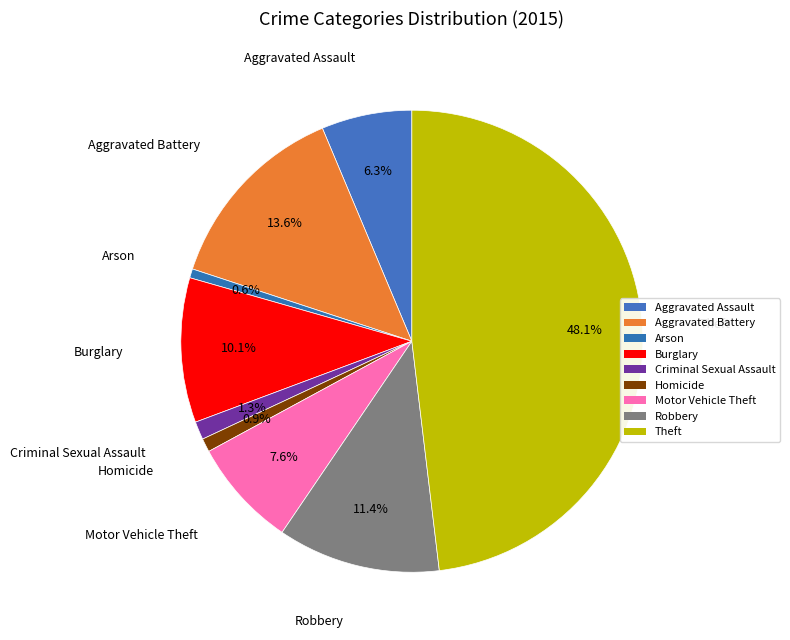

True or false: Arson accounts for 14% of the total.

False